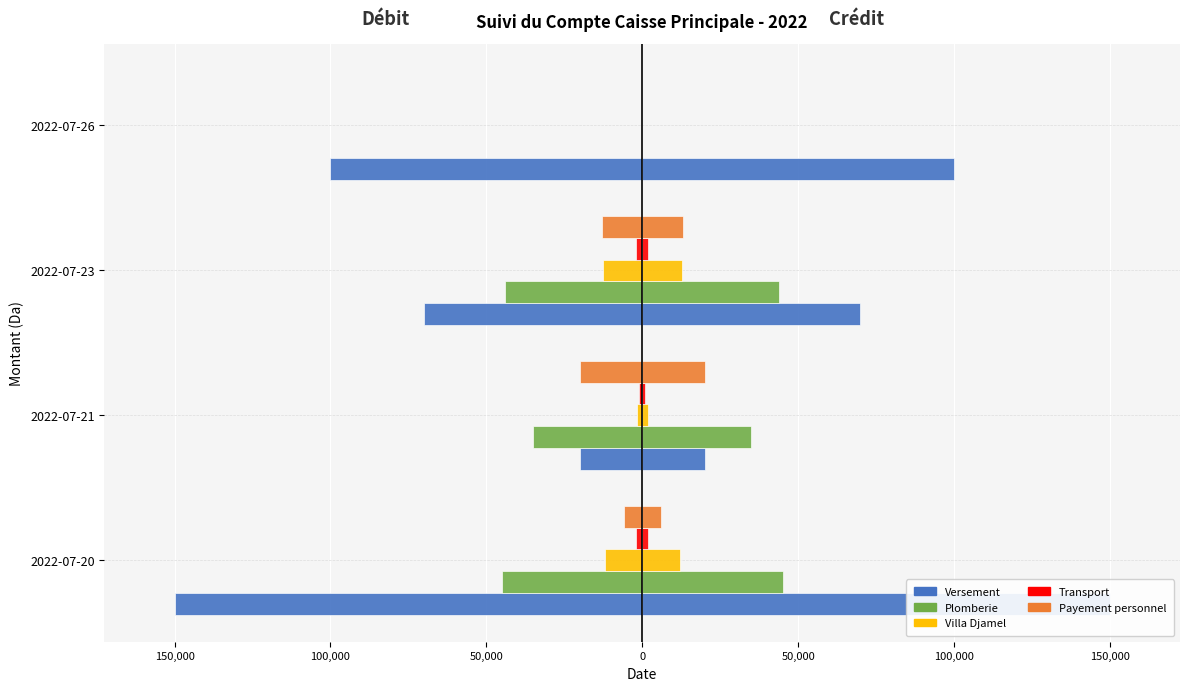

Rank the series at 2022-07-20 from highest to lowest value.

Versement, Plomberie, Villa Djamel, Payement personnel, Transport